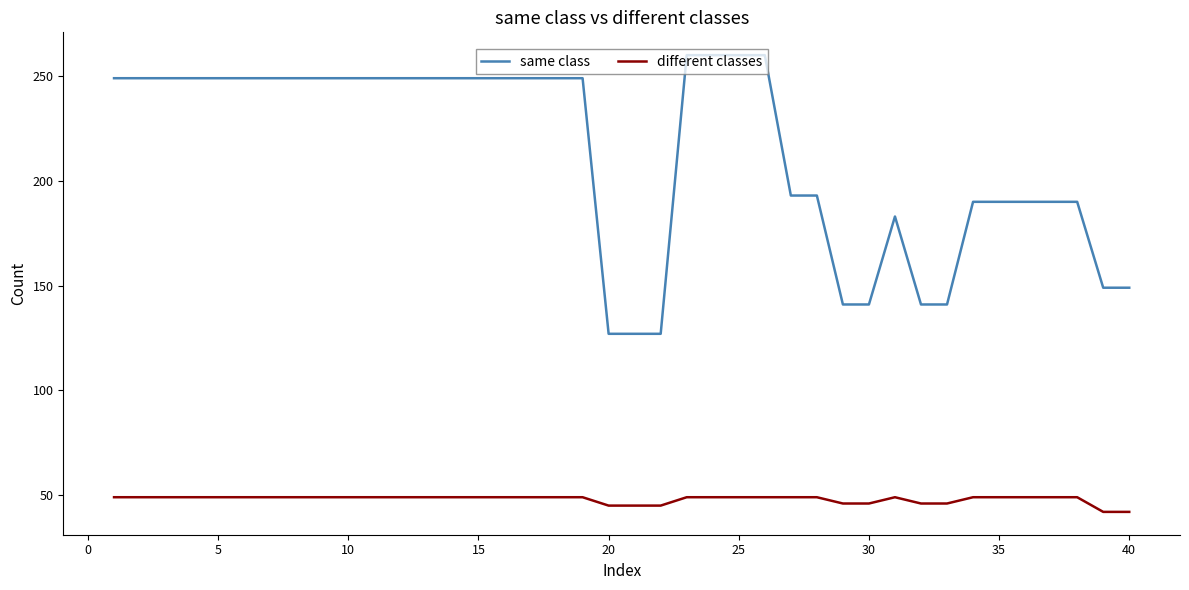

True or false: different classes and same class intersect in this chart.

False